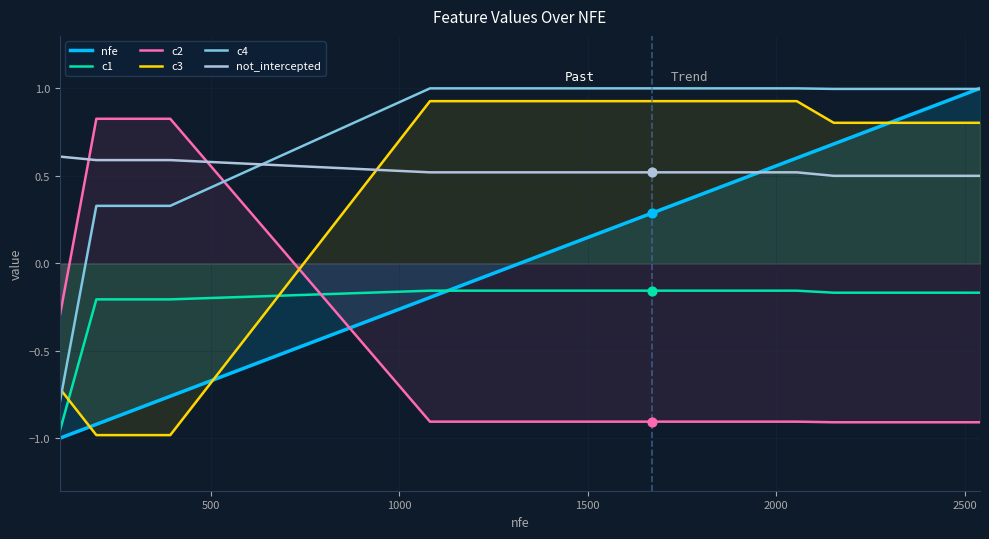

Which series contains the lowest Y value?

nfe